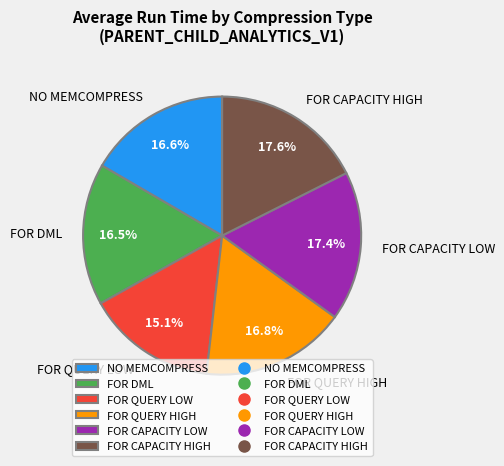

To the nearest percent, what portion does FOR QUERY LOW represent?

15%